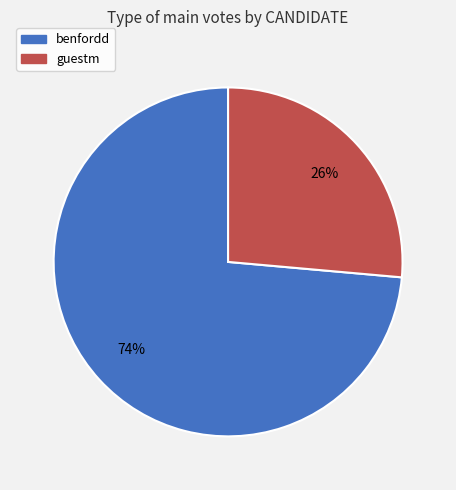

Count the number of slices in the pie.

2